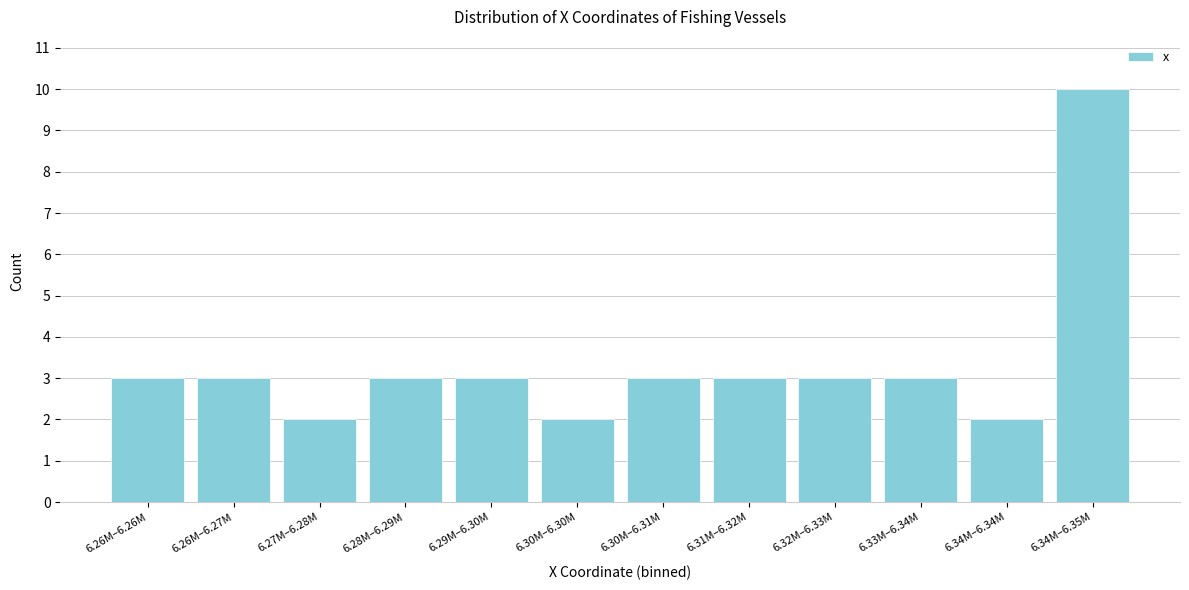

Reading left to right, transcribe all the data shown in this chart.

3	3	2	3	3	2	3	3	3	3	2	10